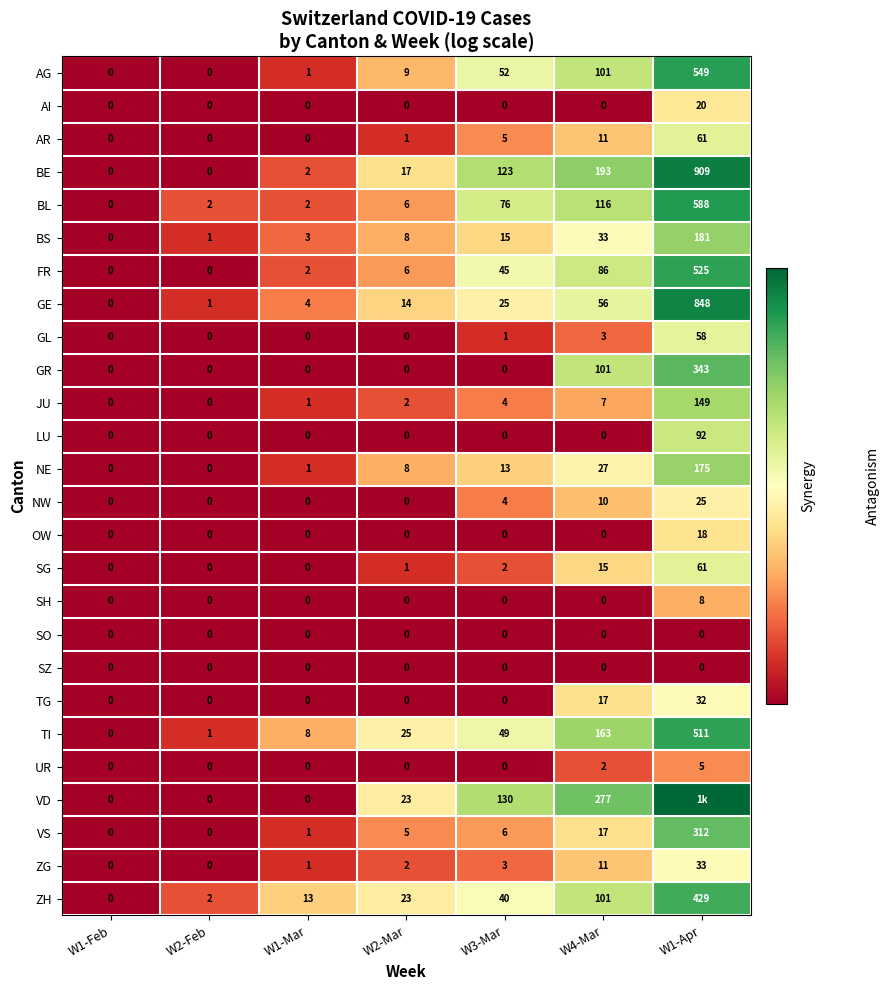

Is the value of ZH at W1-Feb greater than the value of BS at W2-Feb?

No